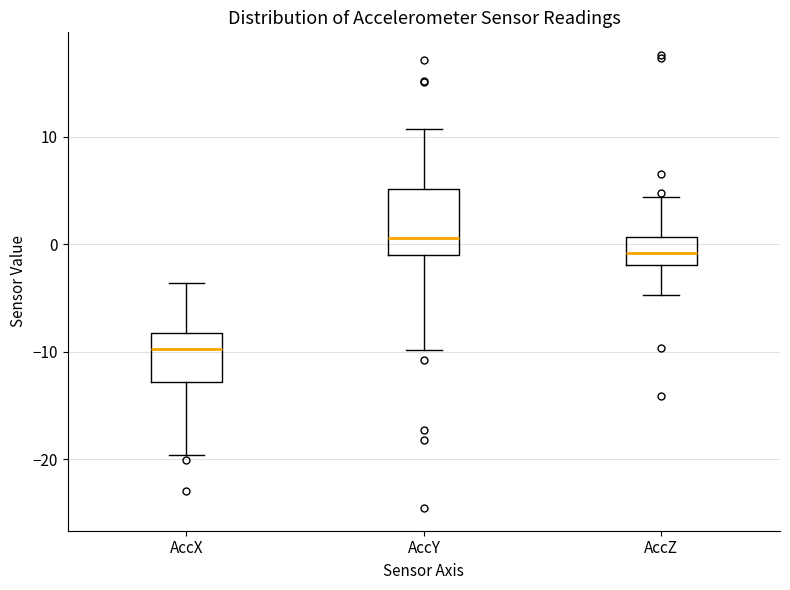

Which box is the tallest, from its lower edge to its upper edge?

AccY